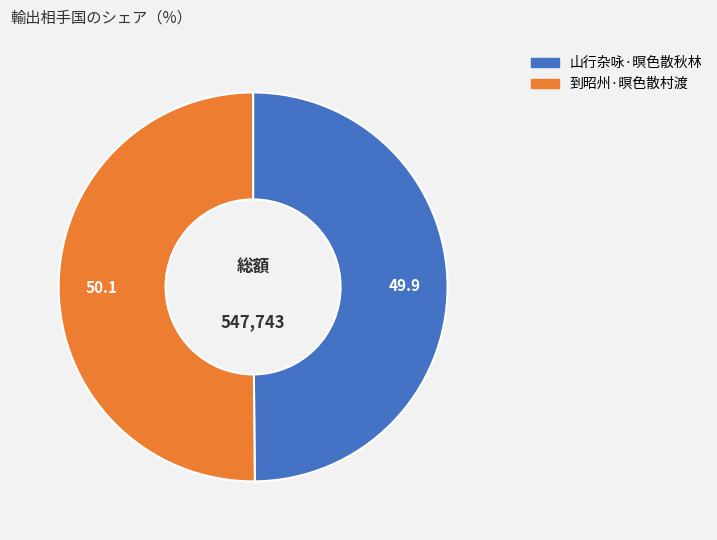

Is the sum of 山行杂咏·暝色散秋林 and 到昭州·暝色散村渡 greater than half?

Yes